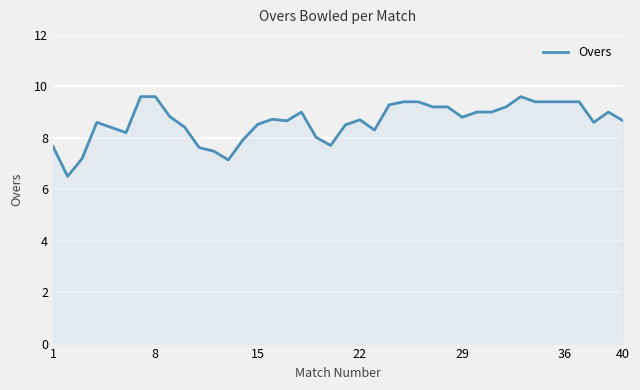

What is the maximum value shown in the chart?

9.6